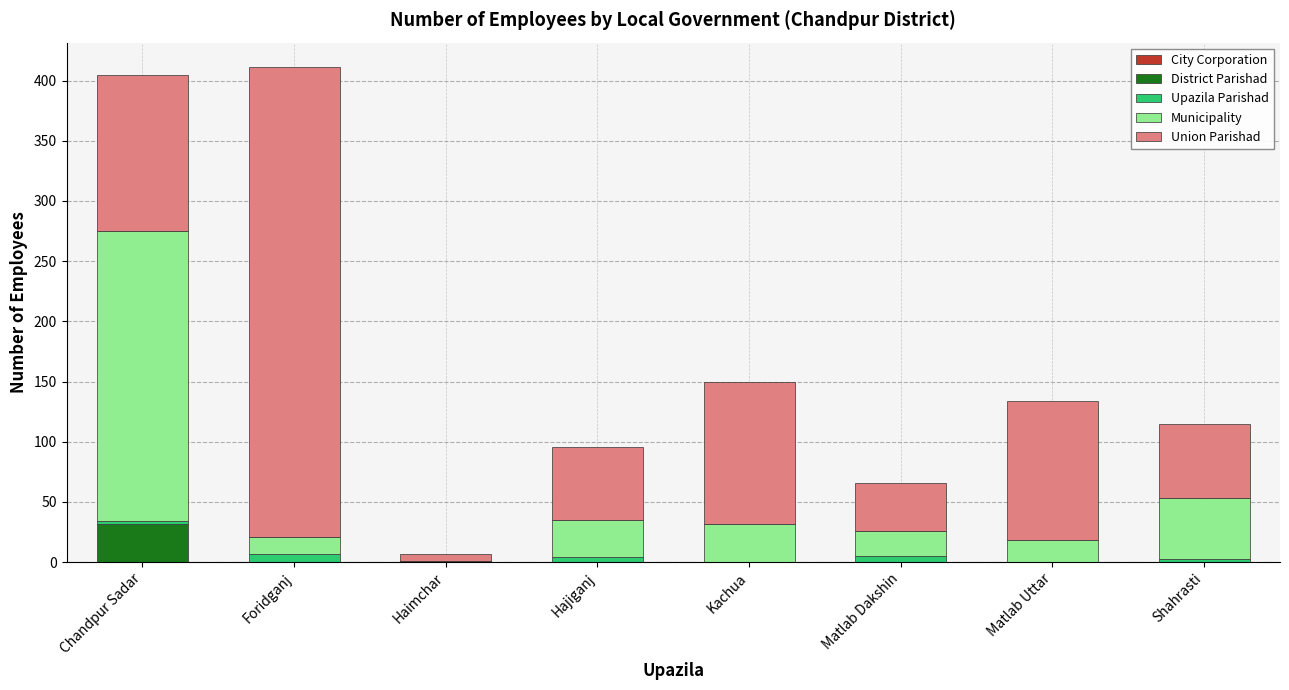

What is the sum of all District Parishad values?

32